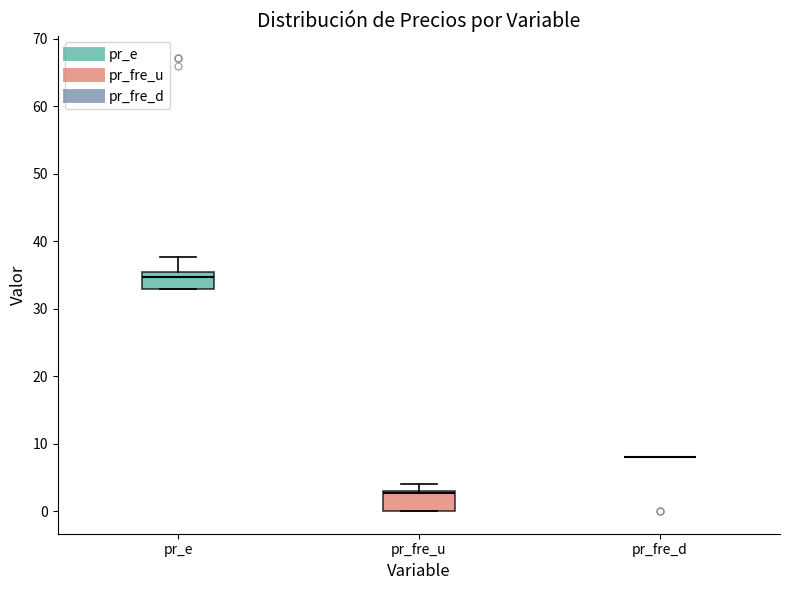

Reading left to right, transcribe this box plot: for each box, give where its median line is, the range the box spans, and where its two whiskers end, as read against the y-axis. The values are not printed on the chart, so give them approximately, as read against the axis.

pr_e: median 35 (just below the box's upper edge), box 33 to 35, whiskers 33 to 38
pr_fre_u: median 3 (just below the box's upper edge), box 0 to 3, whiskers 0 to 4
pr_fre_d: box collapsed to a line at 8, whiskers 8 to 8